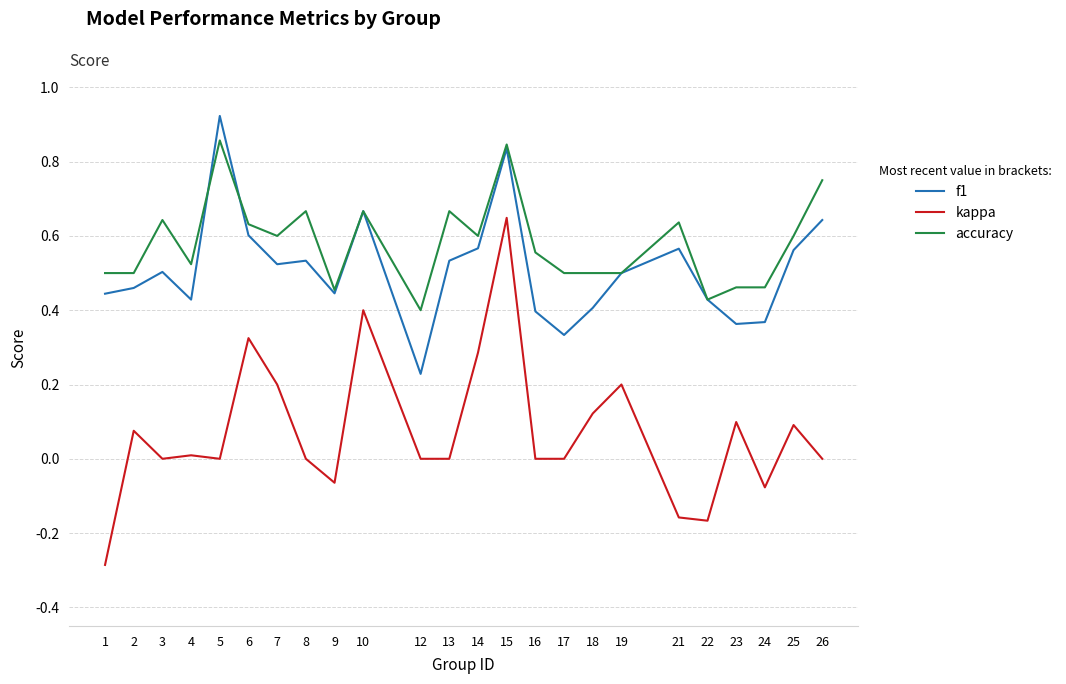

True or false: f1 has more than 1 interior local peaks.

True